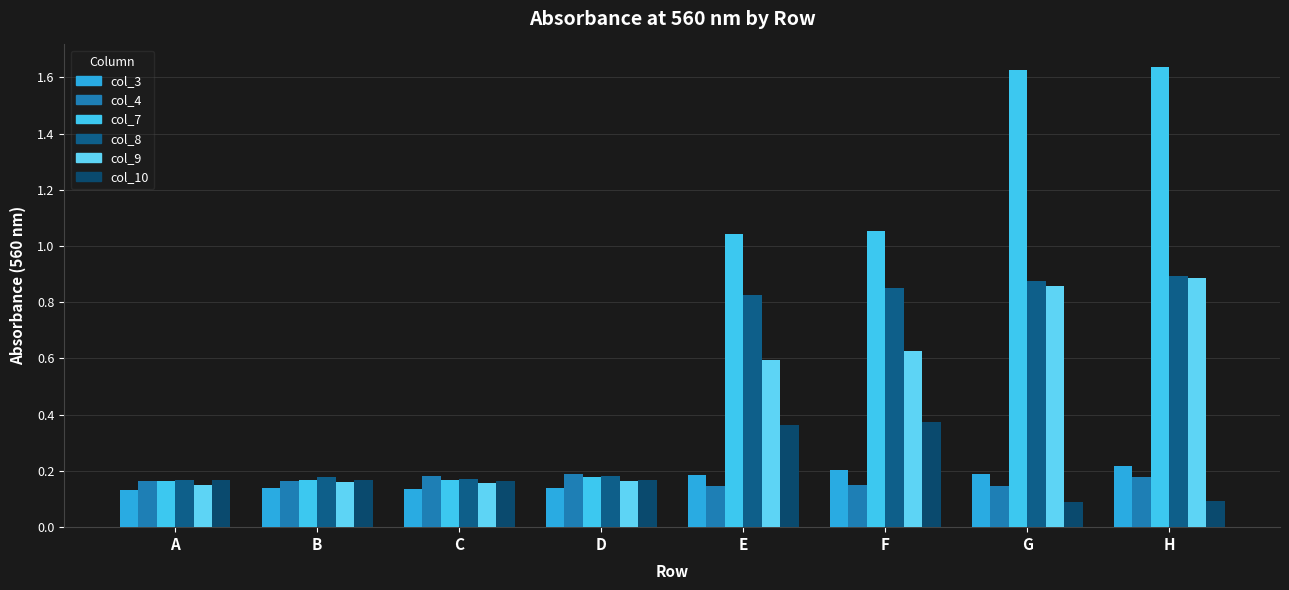

Which series has the largest total across all categories?

col_7